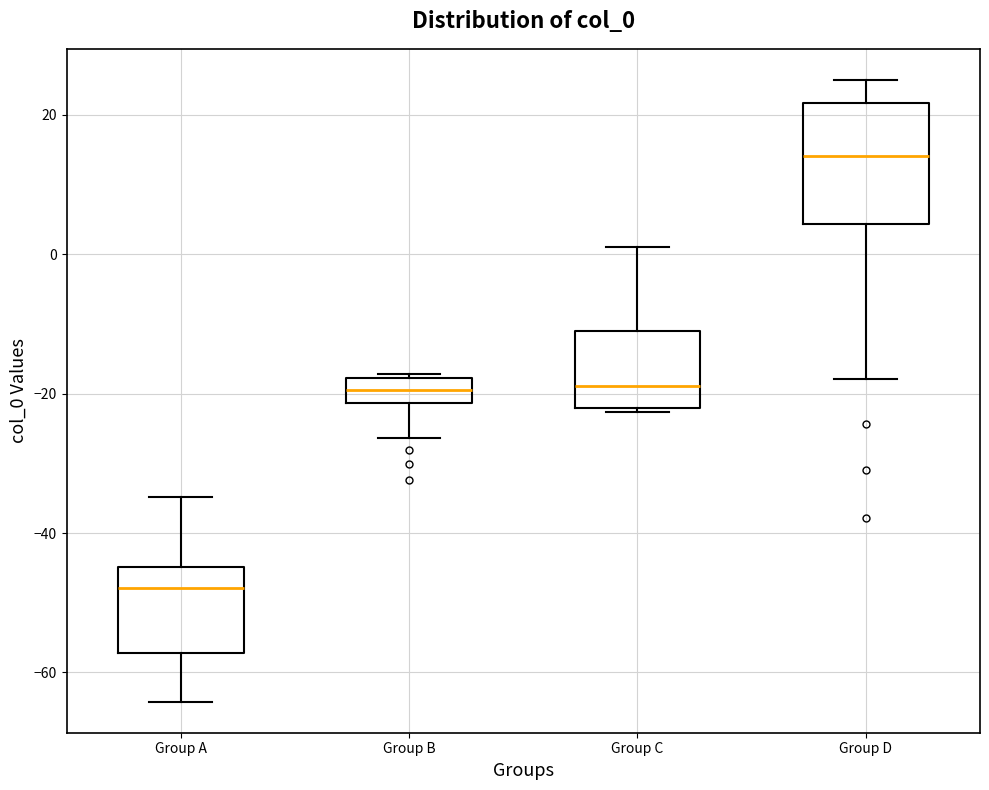

Reading left to right, read every box against the y-axis: the position of its median line, the range the box covers, and the ends of its whiskers. The values are not printed on the chart, so give them approximately, as read against the axis.

Group A: median -48, box -58 to -44, whiskers -64 to -34
Group B: median -20, box -22 to -18, whiskers -26 to -18 (just above the box's upper edge)
Group C: median -18, box -22 to -10, whiskers -22 to 0
Group D: median 14, box 4 to 22, whiskers -18 to 24